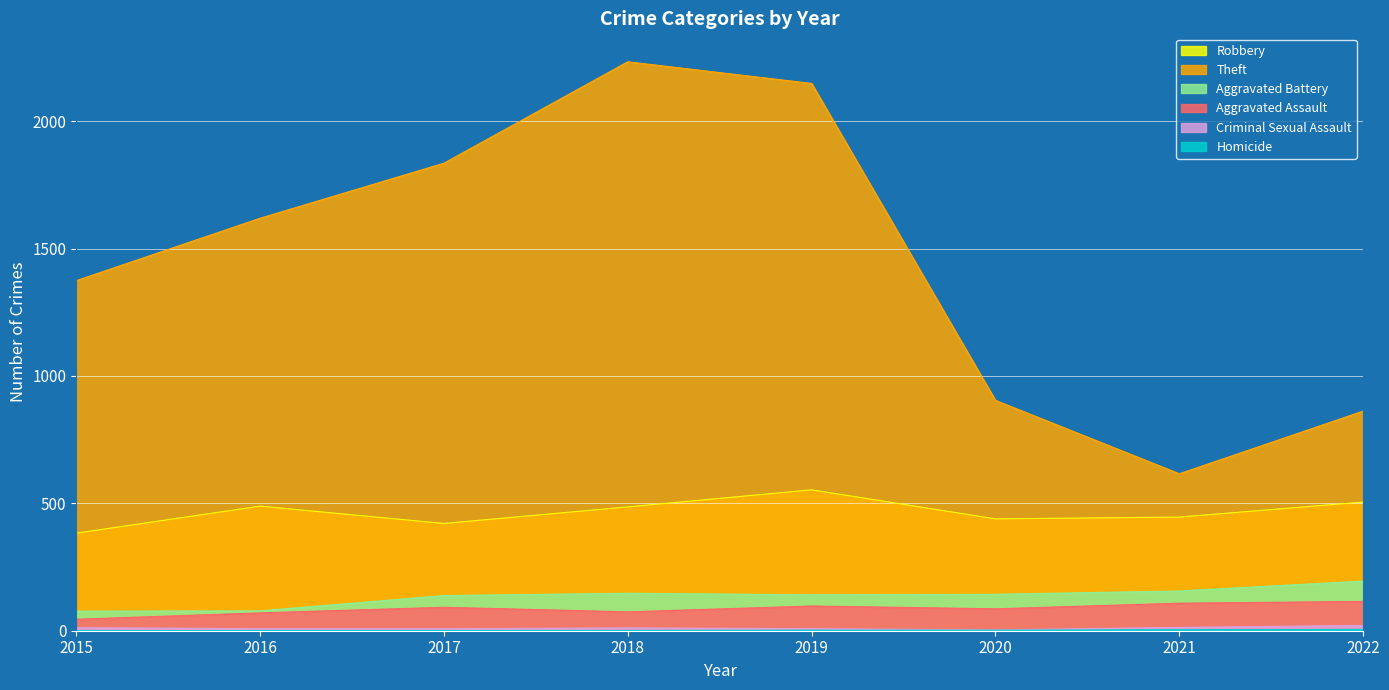

Which series has the largest range (max minus min)?

Theft